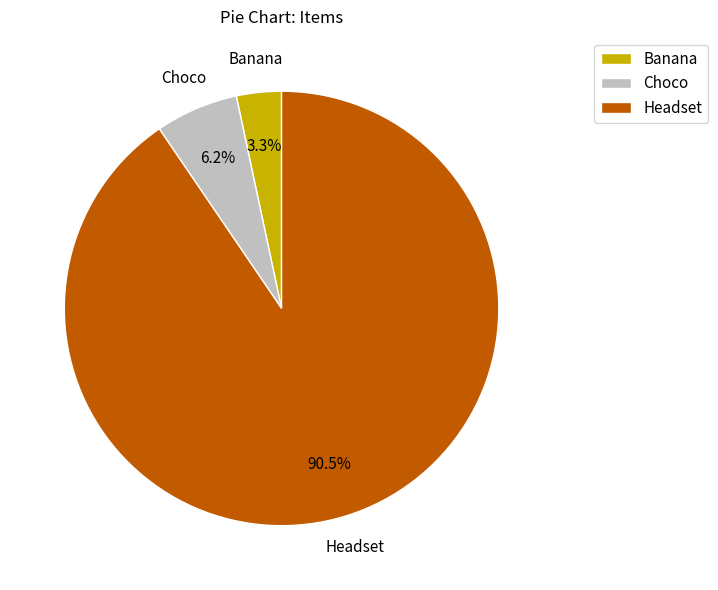

Which category has the biggest portion of the pie?

Headset